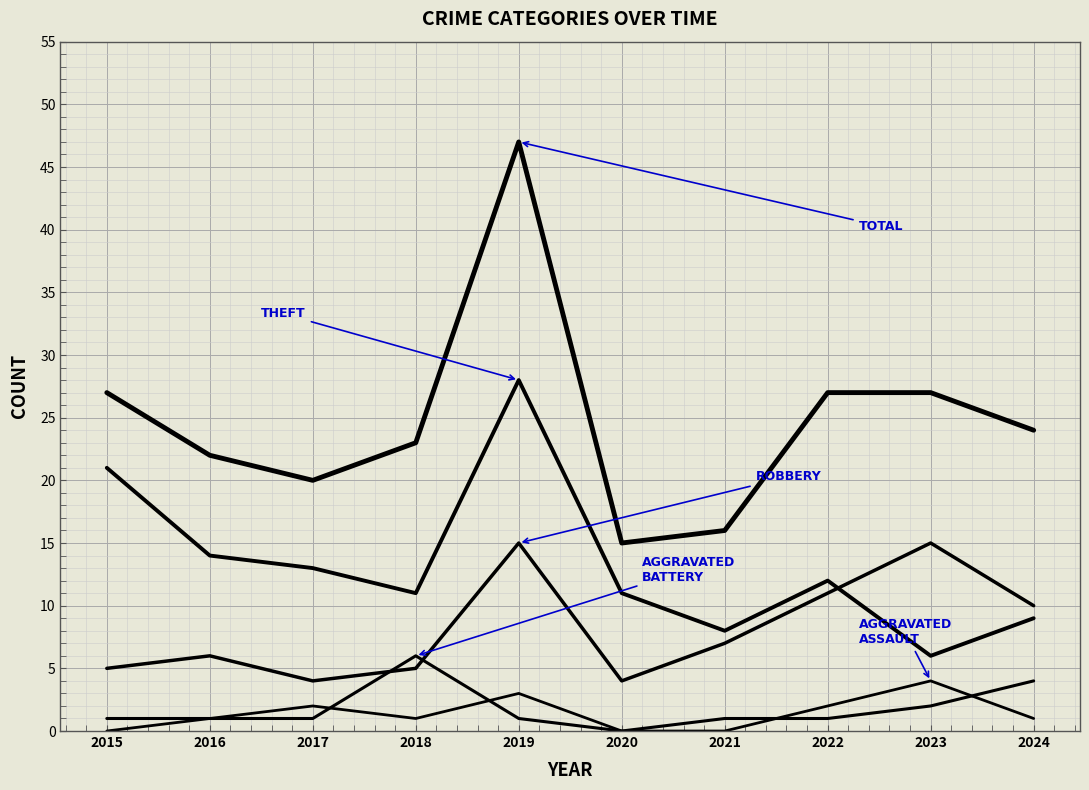

How many lines are shown in the chart?

5